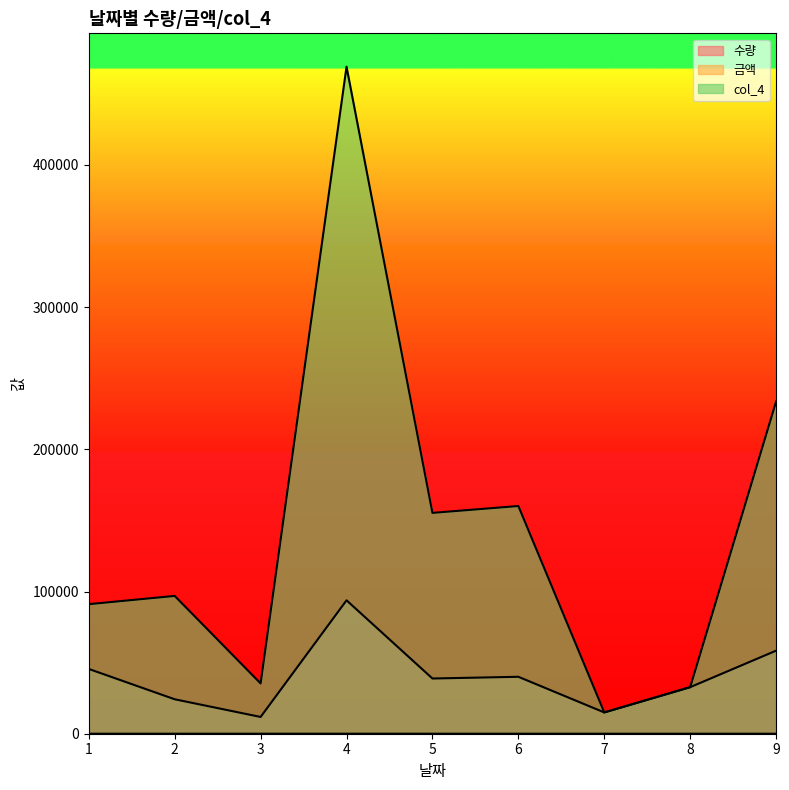

How many lines are shown in the chart?

3